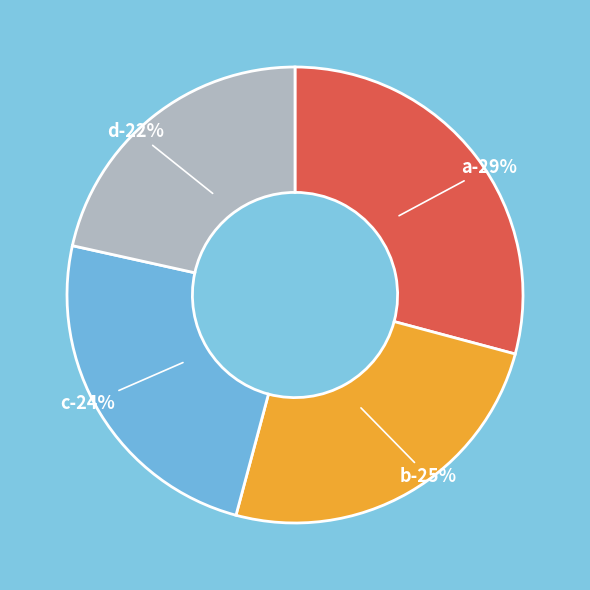

The a slice represents 29% of the pie. True or false?

True